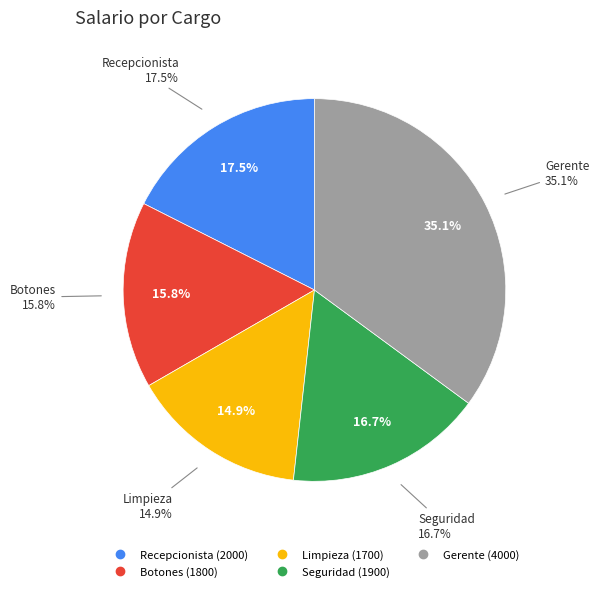

What percentage is the Recepcionista slice, to the nearest percent?

18%